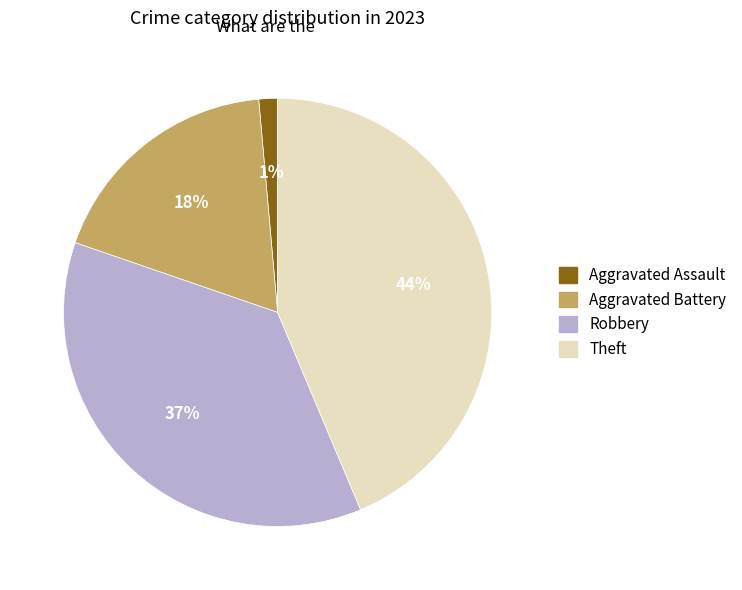

To the nearest percent, what portion does Robbery represent?

37%